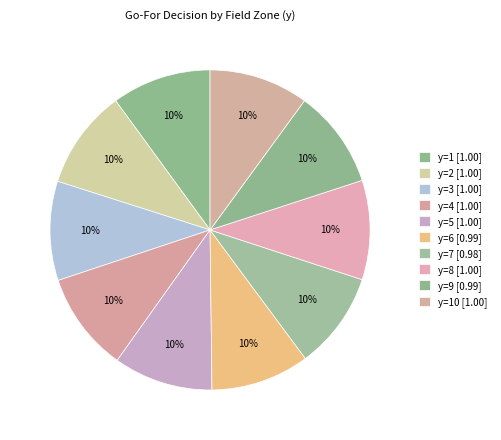

How many segments does this pie chart have?

10